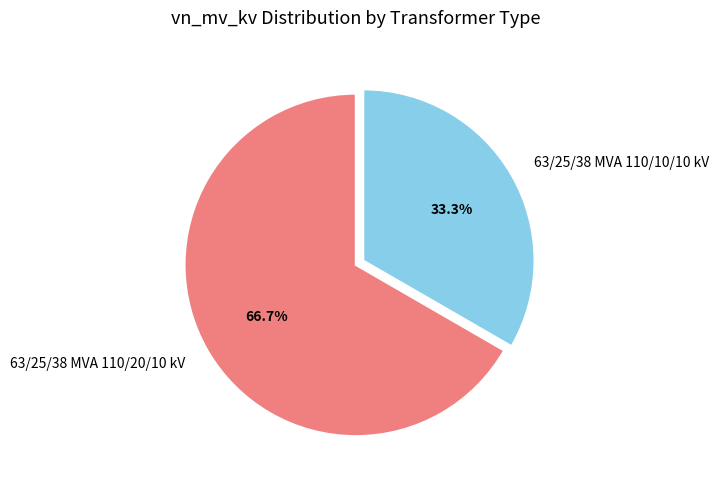

What is the ratio of the value at 63/25/38 MVA 110/20/10 kV to the value at 63/25/38 MVA 110/10/10 kV?

2.0